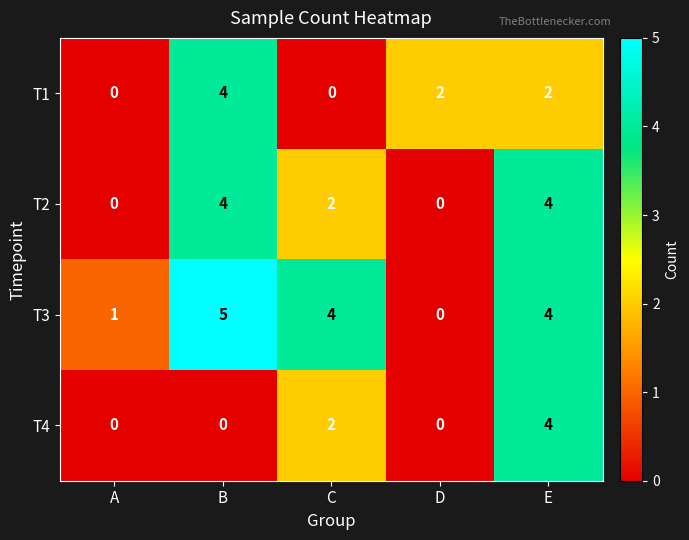

What is the maximum value for T4?

4